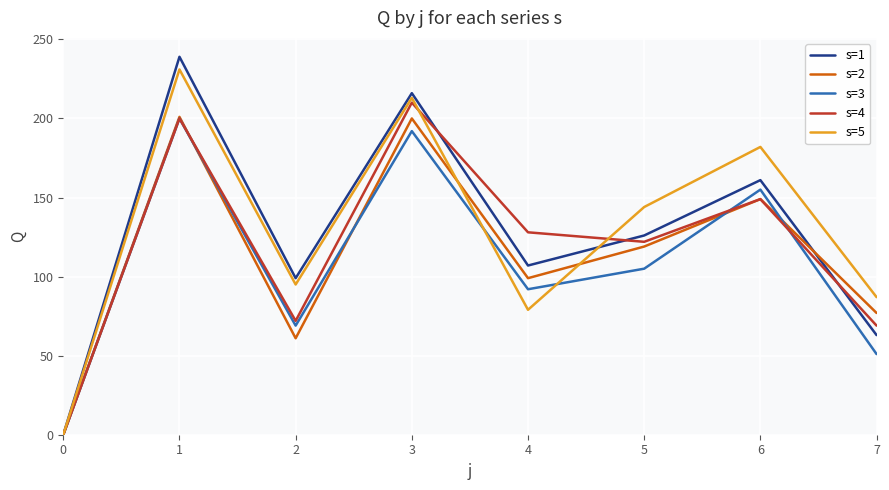

What is the total value across all series at 4?

505